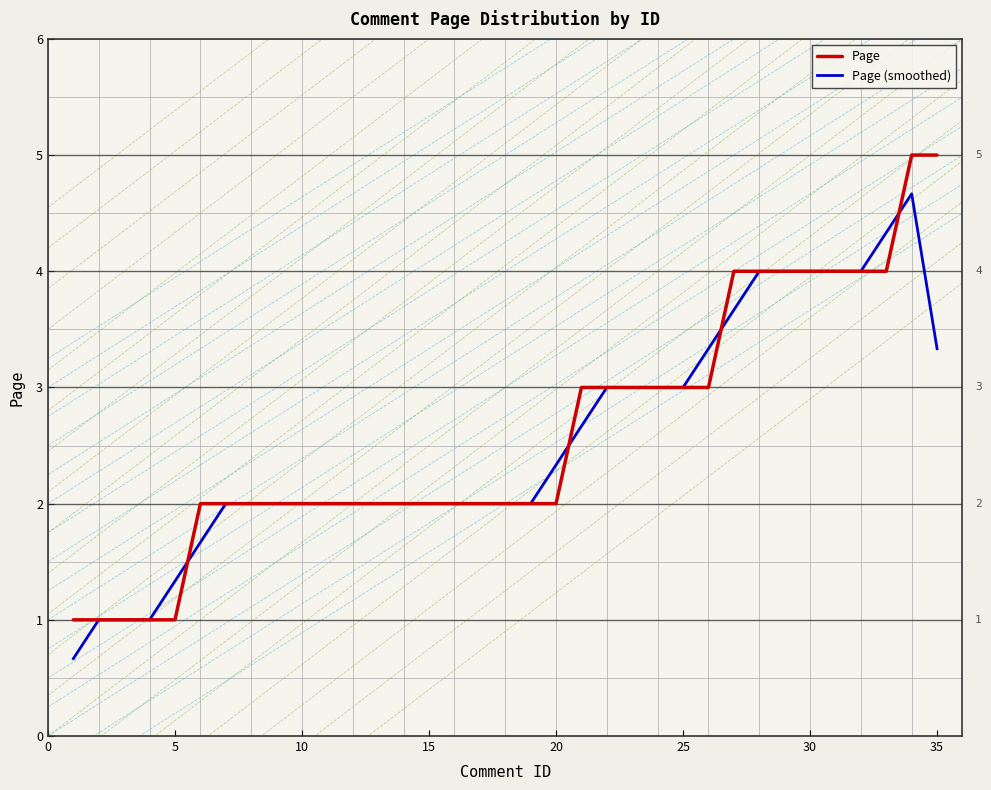

What is the minimum value shown in the chart?

0.7